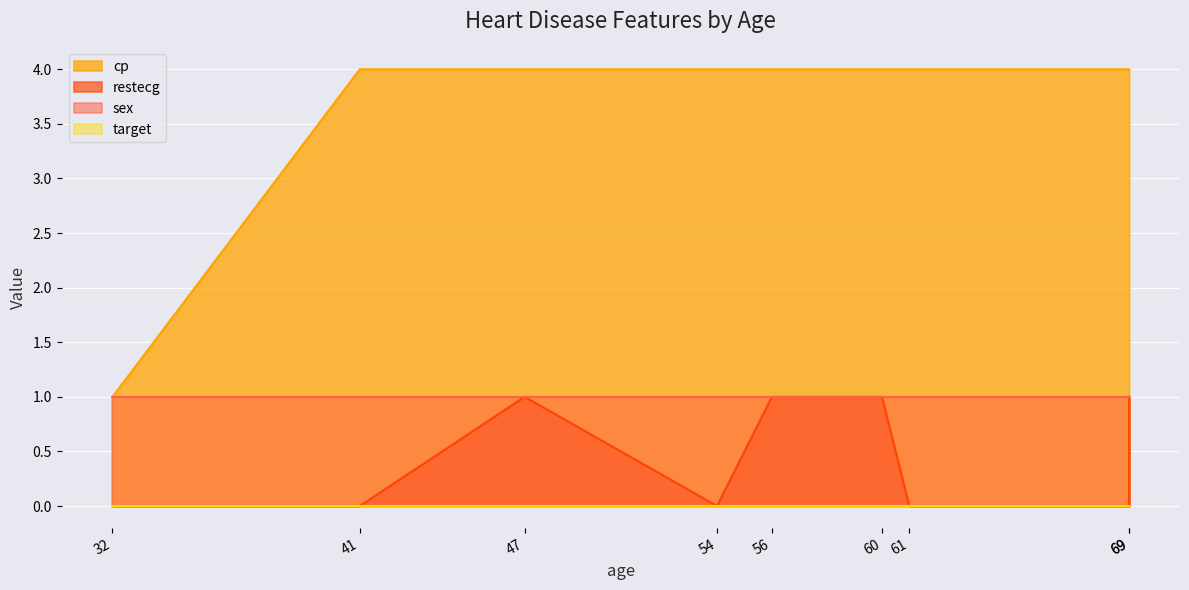

Is it true that cp equals 4 at 41?

True